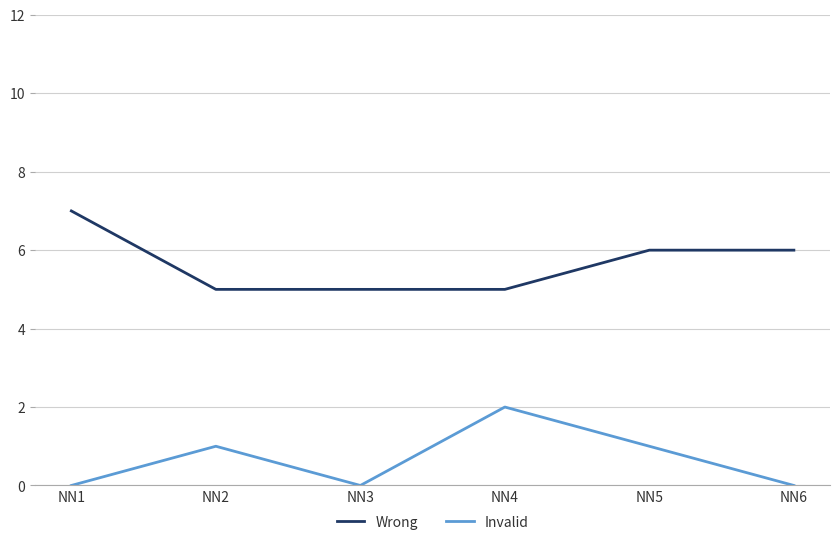

Rank the series by their average value, from highest to lowest.

Wrong, Invalid